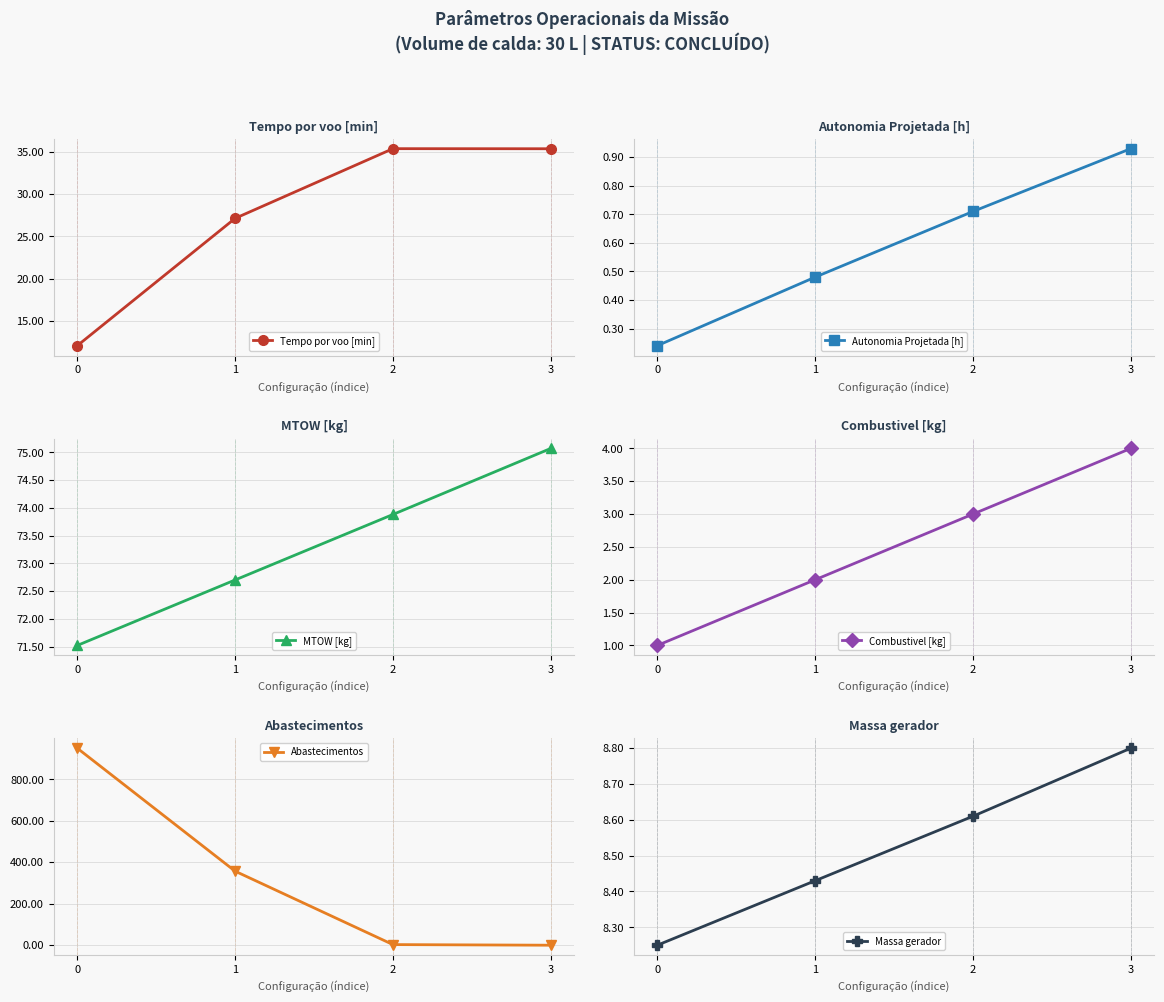

Reading left to right, extract all data points from this chart.

Tempo por voo [min]: 0=12.1	1=27.1	2=35.3	3=35.3
Autonomia Projetada [h]: 0=0.2	1=0.5	2=0.7	3=0.9
MTOW [kg]: 0=71.5	1=72.7	2=73.9	3=75.1
Combustivel [kg]: 0=1.0	1=2.0	2=3.0	3=4.0
Abastecimentos: 0=950.0	1=357.0	2=3.0	3=0.0
Massa gerador: 0=8.2	1=8.4	2=8.6	3=8.8